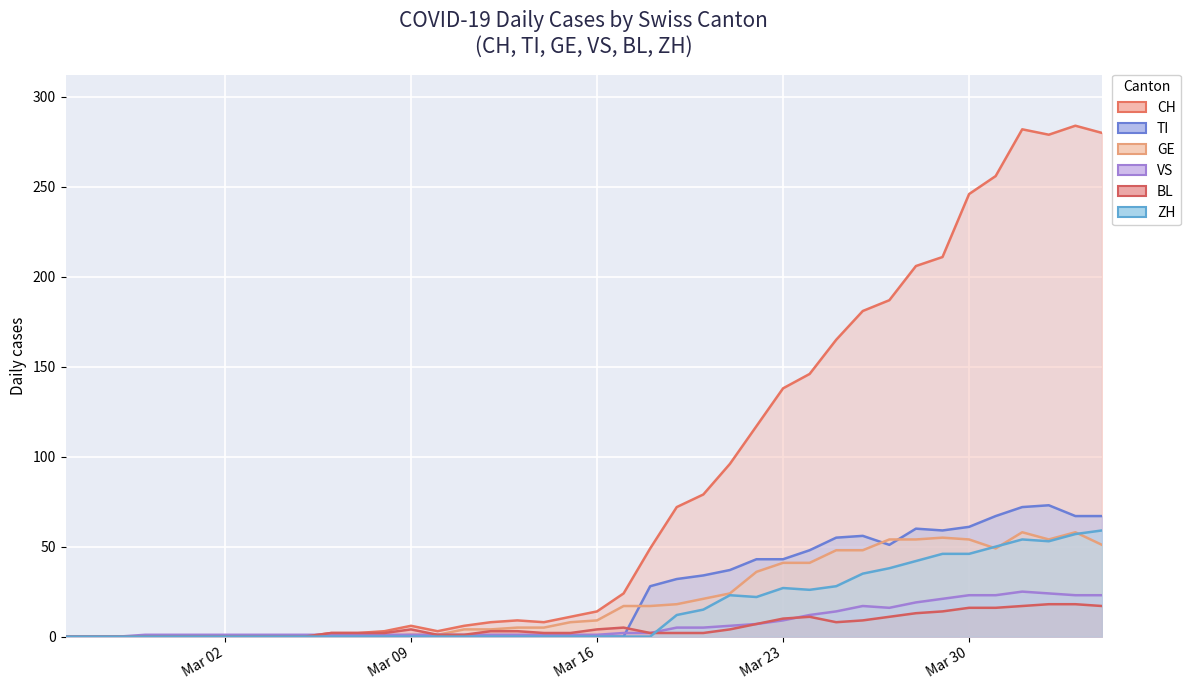

True or false: GE has a value of 54 at Mar 30.

True